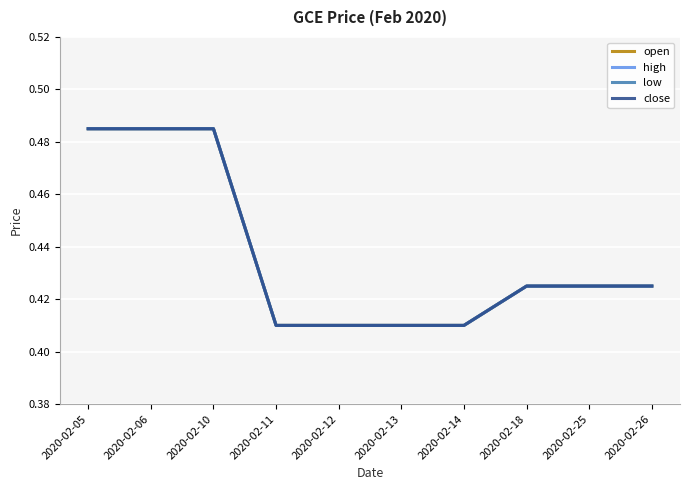

How many low values are between 0 and 1?

10